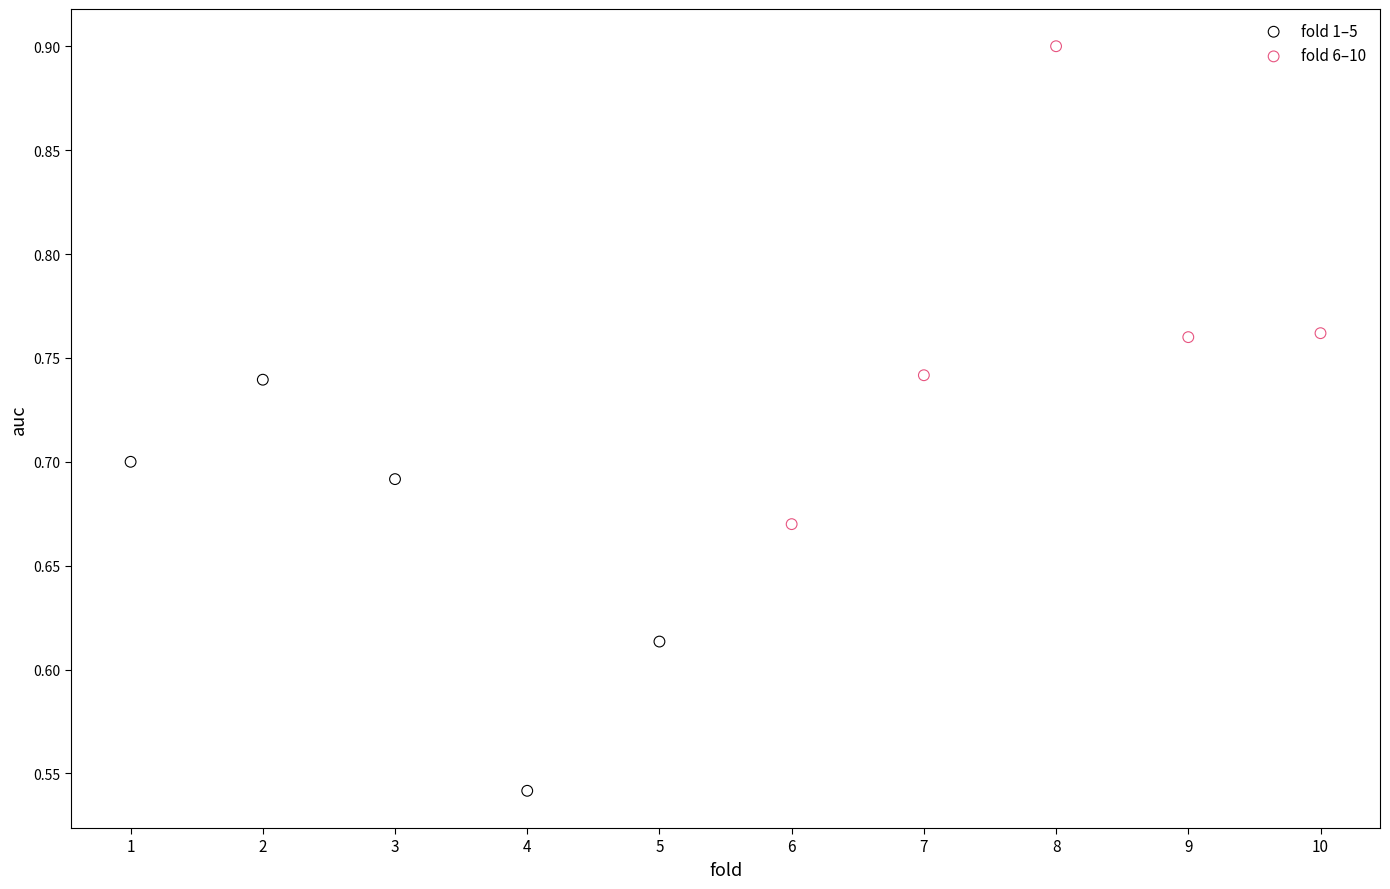

Which series contains the lowest Y value?

fold 1–5